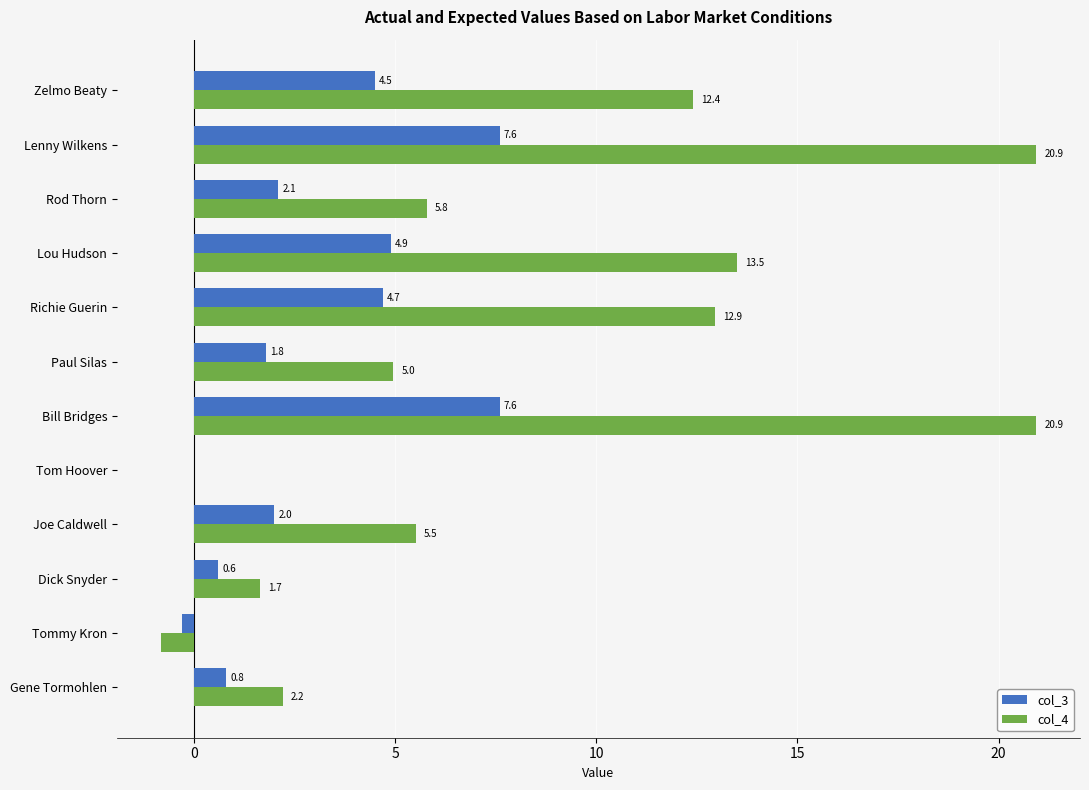

What is the sum of all col_4 values?

100.0